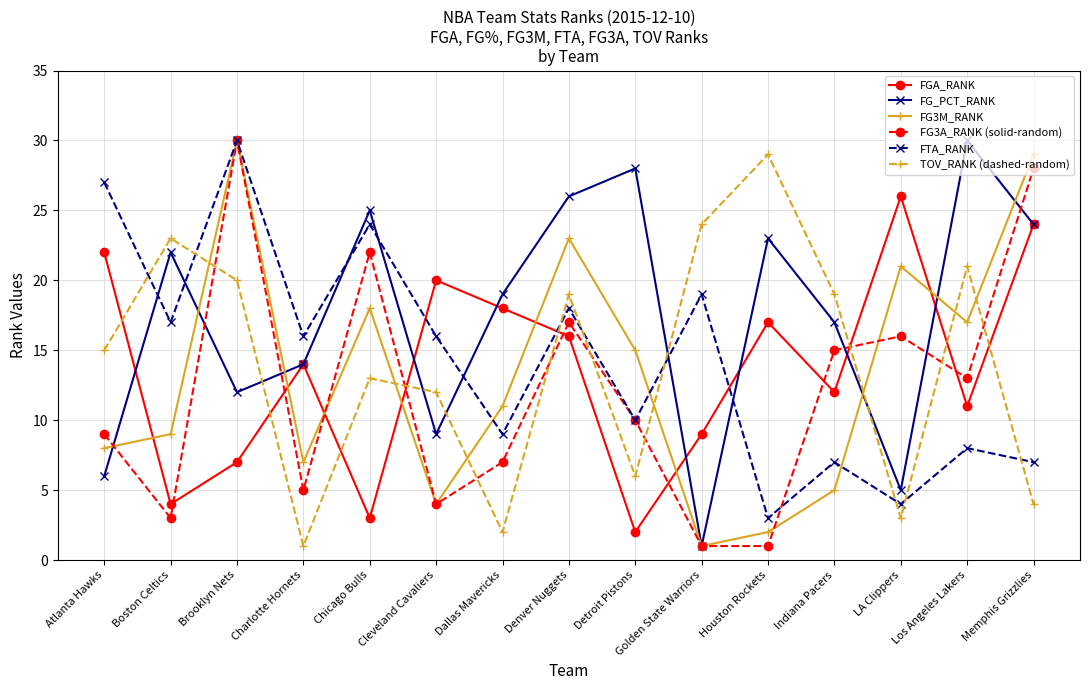

True or false: FG3A_RANK (solid-random) has more than 1 points higher than both neighbors.

True